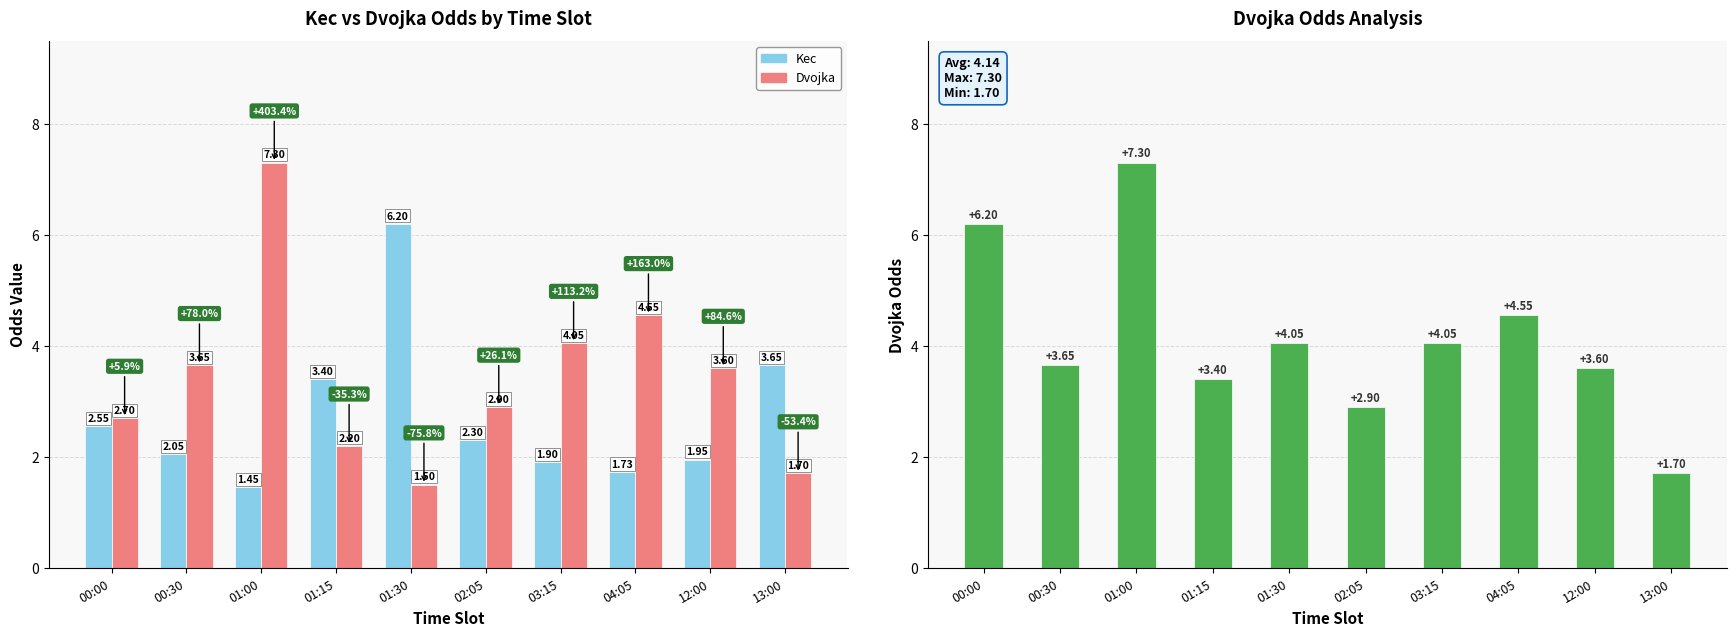

What is the difference between the maximum and minimum values in the Kec series?

4.8